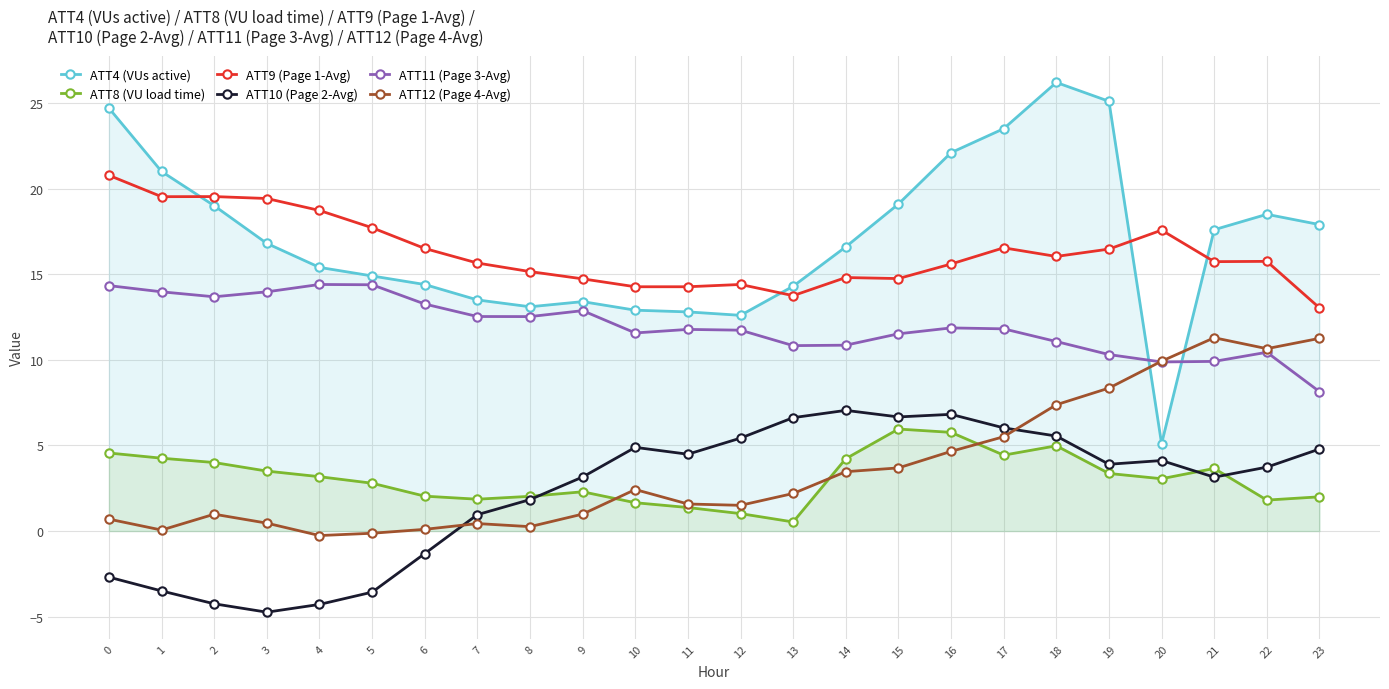

Rank the series at 23 from highest to lowest value.

ATT4 (VUs active), ATT9 (Page 1-Avg), ATT12 (Page 4-Avg), ATT11 (Page 3-Avg), ATT10 (Page 2-Avg), ATT8 (VU load time)